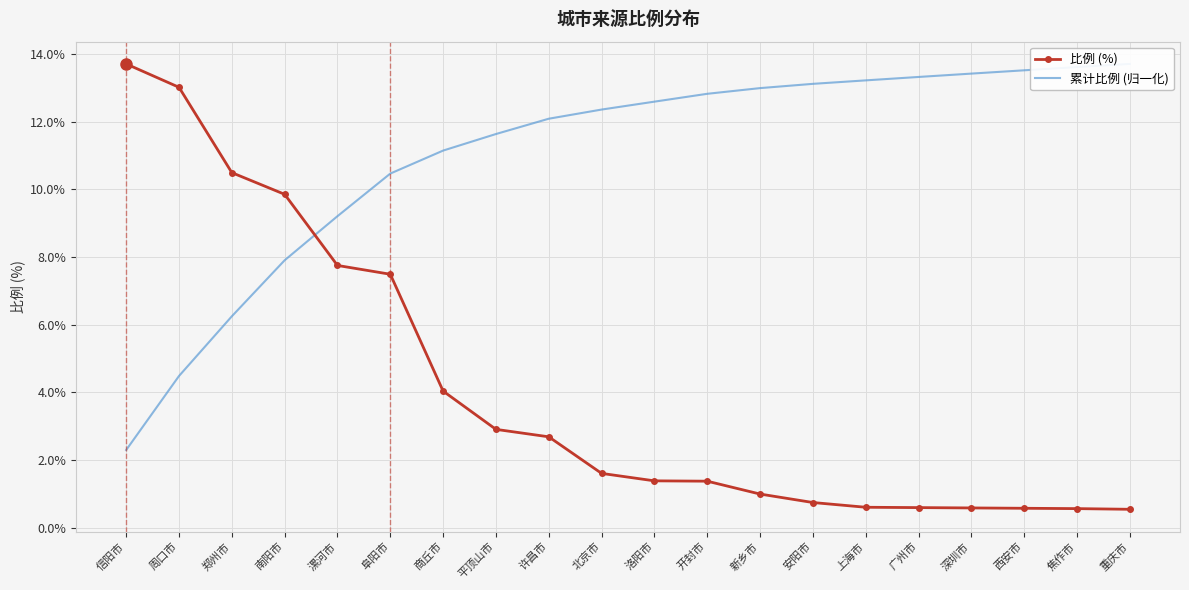

What is the value of the 累计比例 (归一化) point at the 12th from the left?

12.8